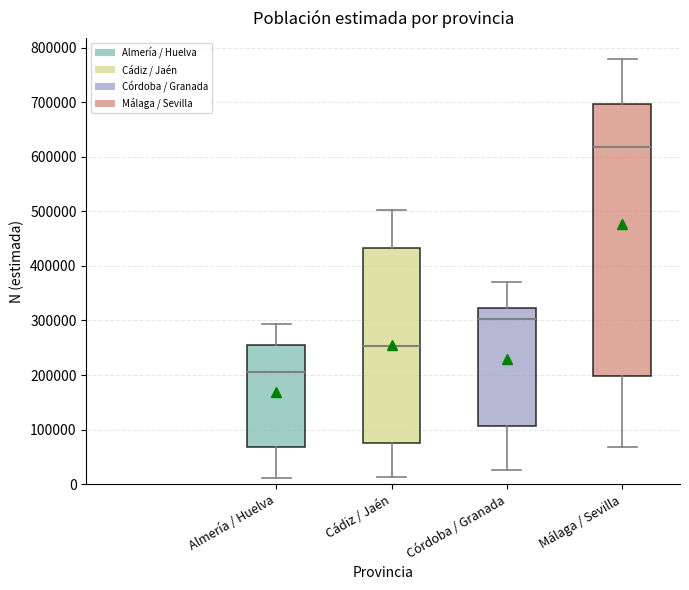

Where does the upper whisker of the box for Málaga / Sevilla end on the y-axis? The values are not printed on the chart, so give them approximately, as read against the axis.

780000